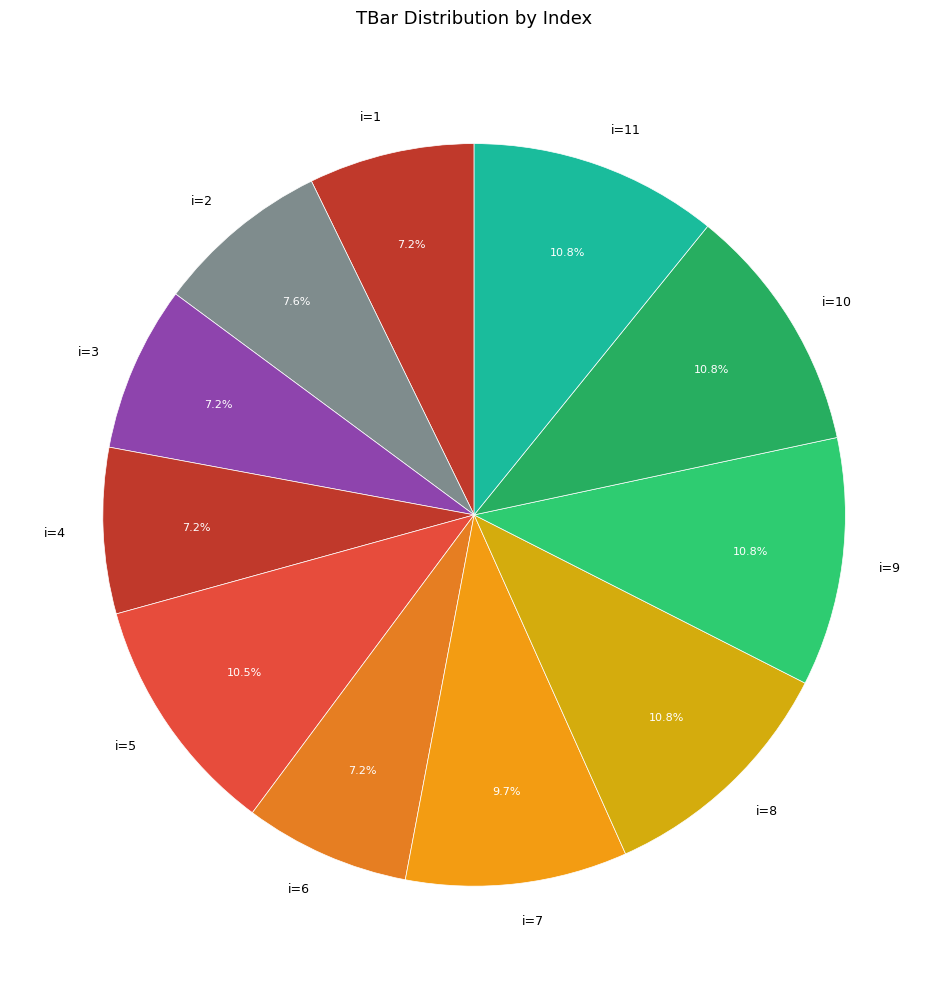

Is there a majority slice in this chart?

No